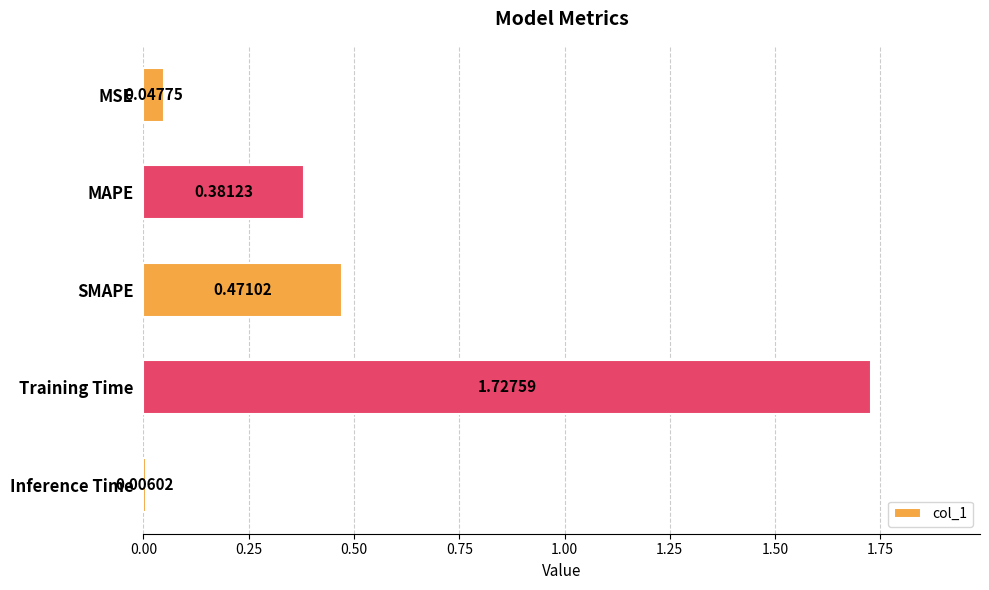

Rank the categories by value from lowest to highest.

Inference Time, MSE, MAPE, SMAPE, Training Time